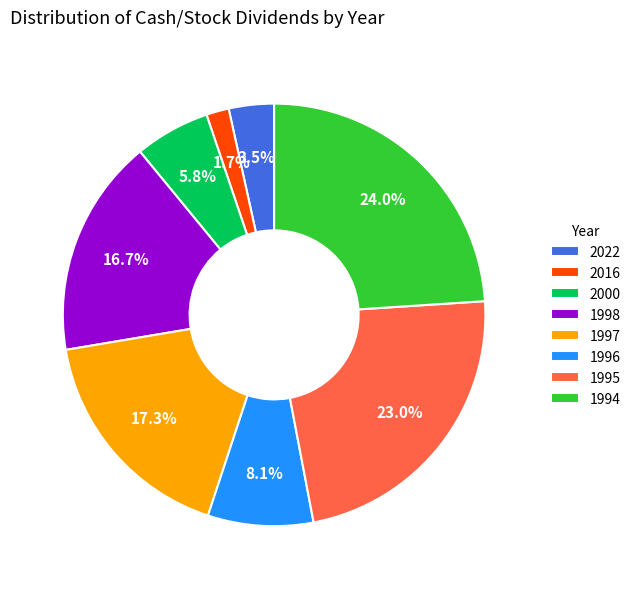

What is the largest slice in the pie chart?

1994